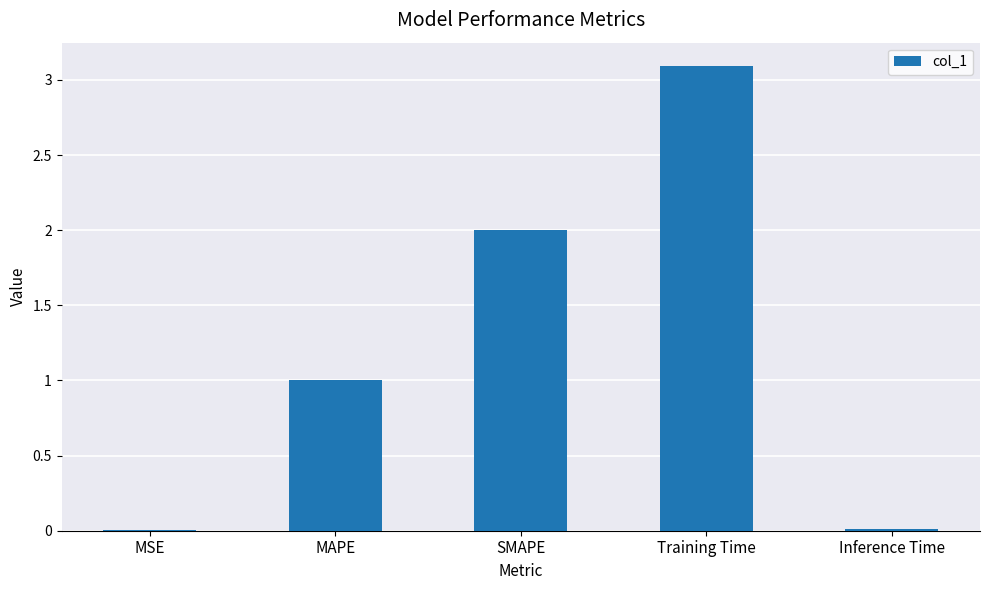

What is the maximum value shown in the chart?

3.1